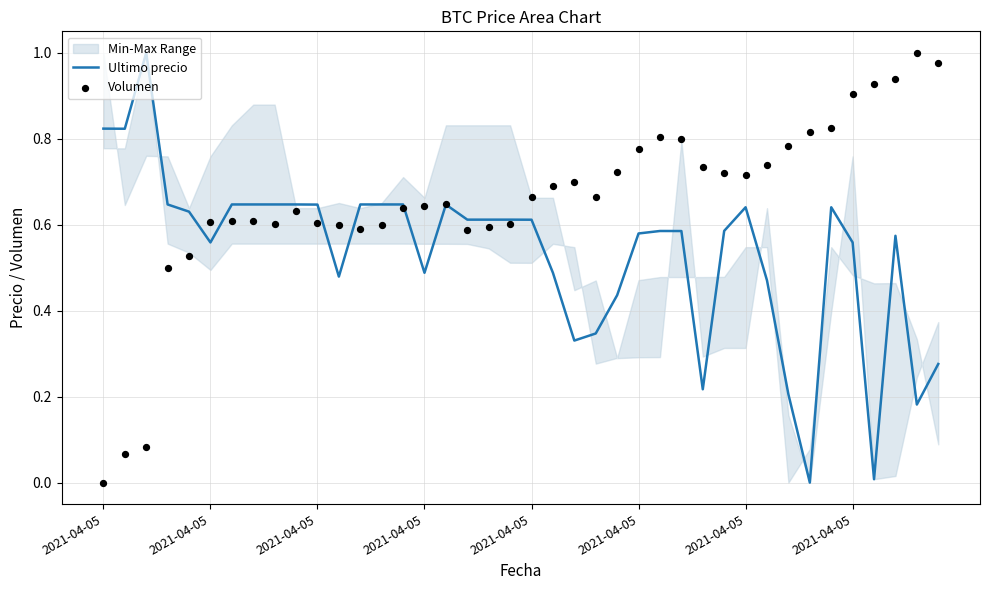

At how many categories does at least one series exceed 0?

40